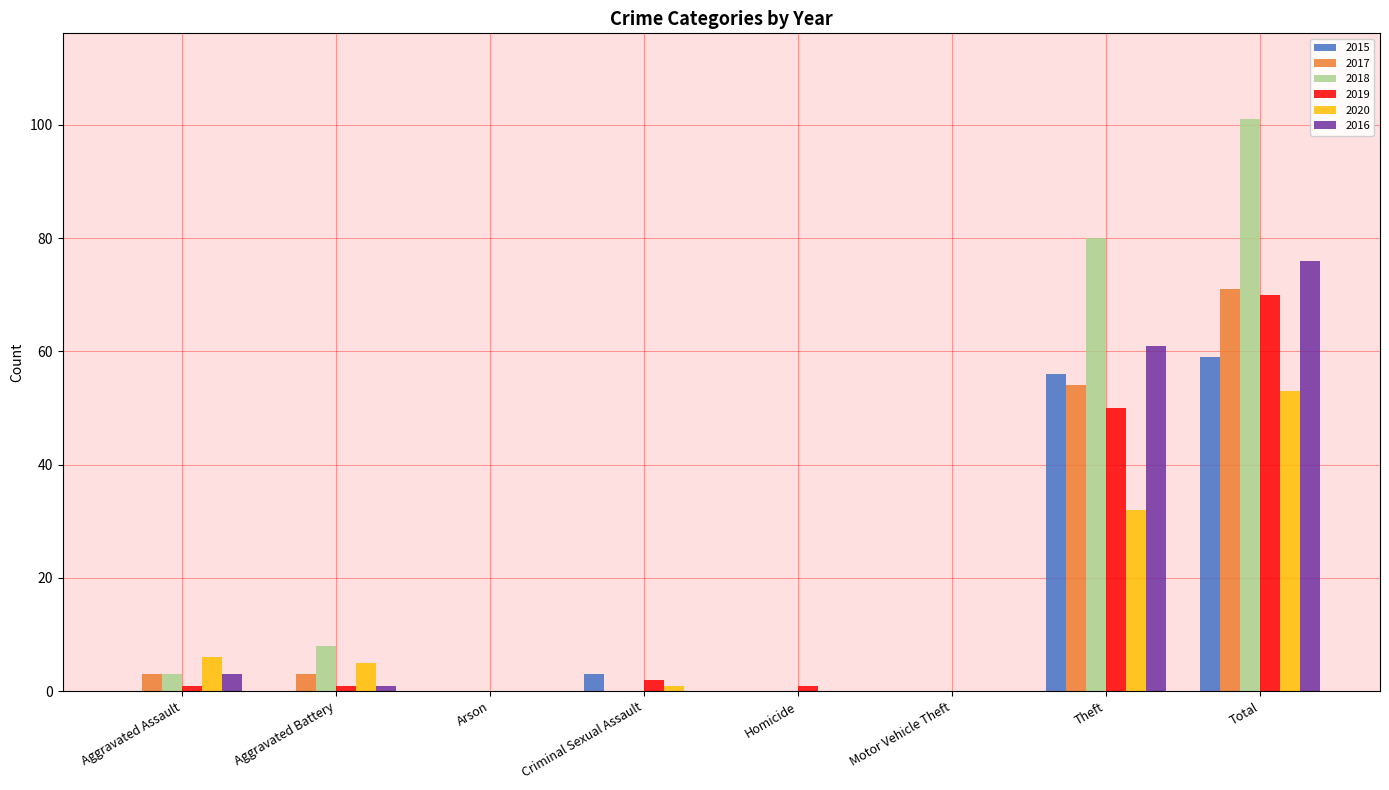

Is it true that 2018 equals 0 at Arson?

True